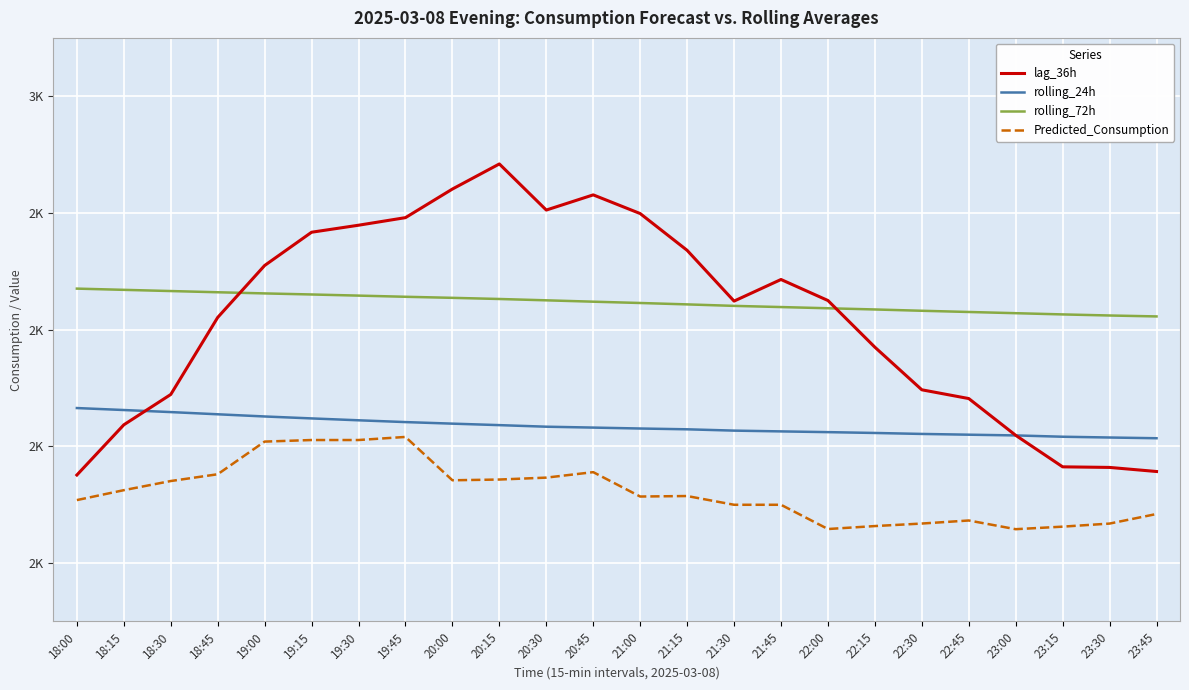

Does the chart display data point markers on the line(s)?

No